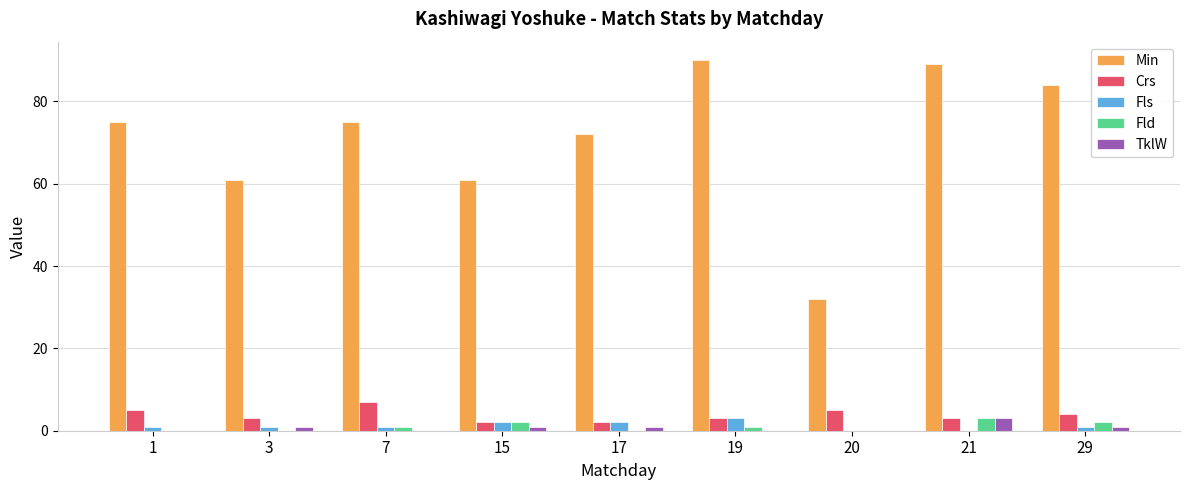

Reading right to left, transcribe all the data shown in this chart.

Min: 84	89	32	90	72	61	75	61	75
Crs: 4	3	5	3	2	2	7	3	5
Fls: 1	0	0	3	2	2	1	1	1
Fld: 2	3	0	1	0	2	1	0	0
TklW: 1	3	0	0	1	1	0	1	0